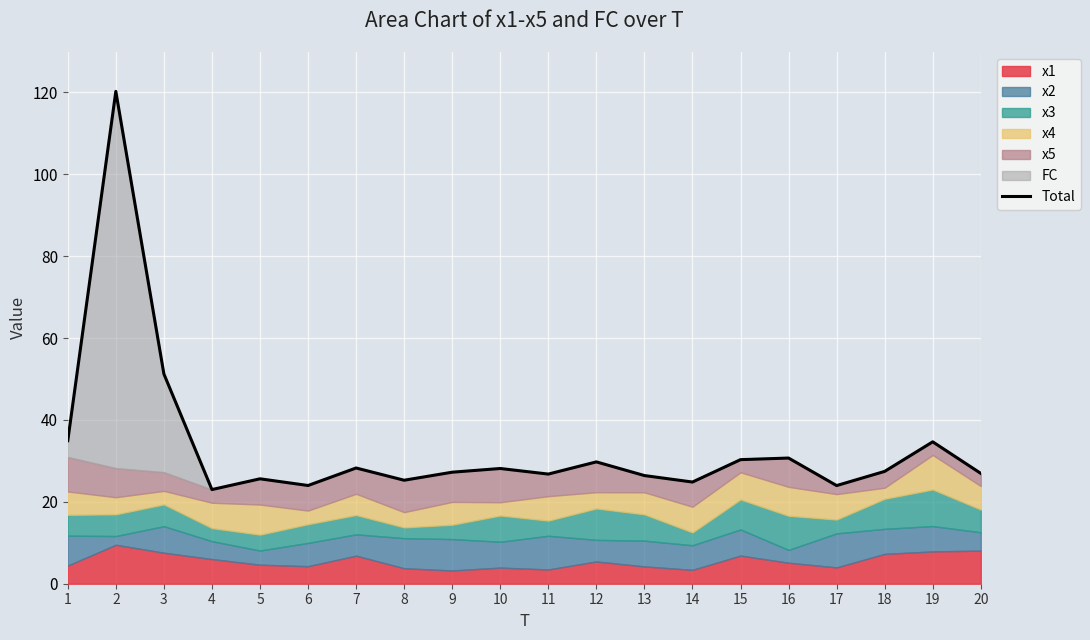

Which label corresponds to the smallest value in the chart?

4